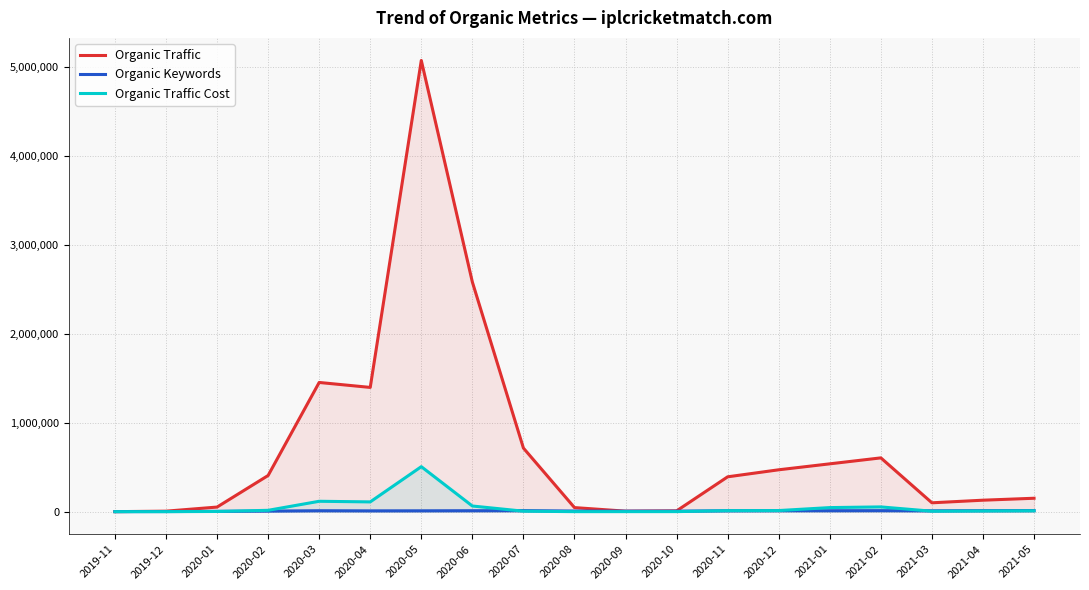

What is the difference between the highest and lowest values at 2020-10?

8517